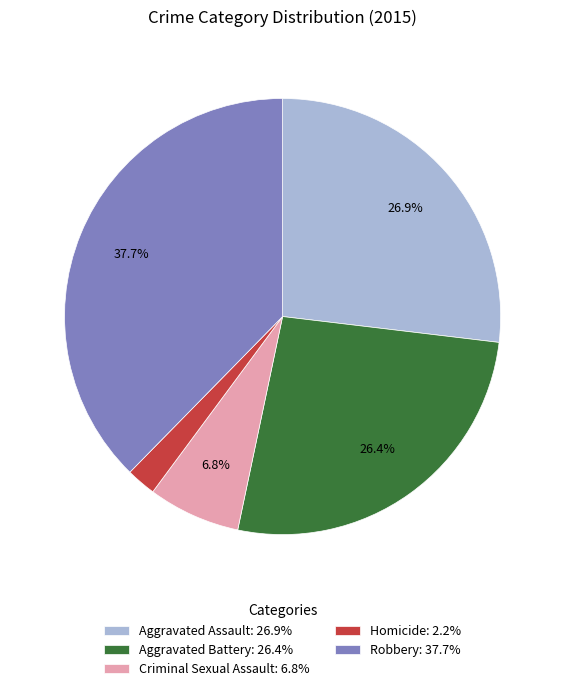

Is it true that Aggravated Battery is 26% of the pie?

True